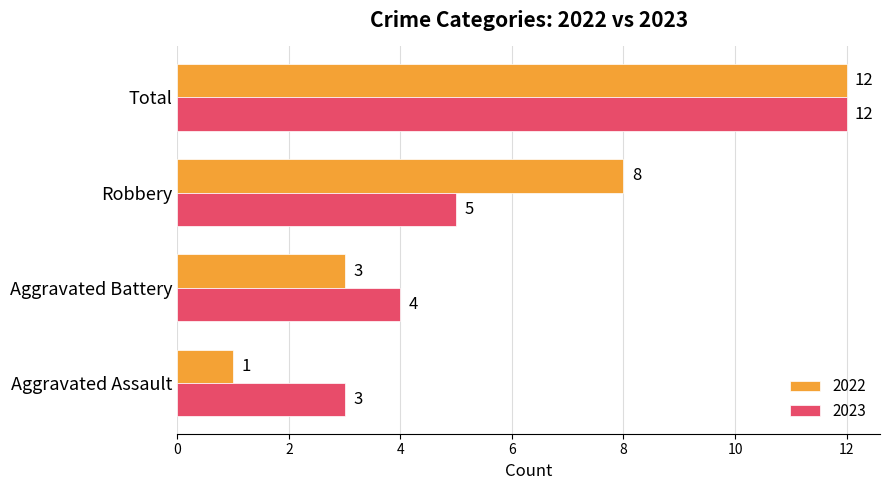

What is the difference between the maximum and minimum values in the 2022 series?

11